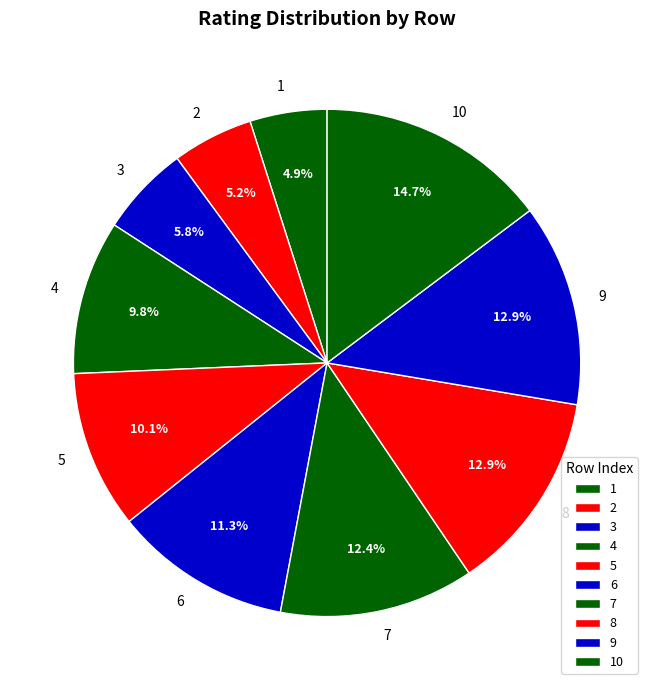

Combined, what portion of the pie is 4 and 5?

19.9%